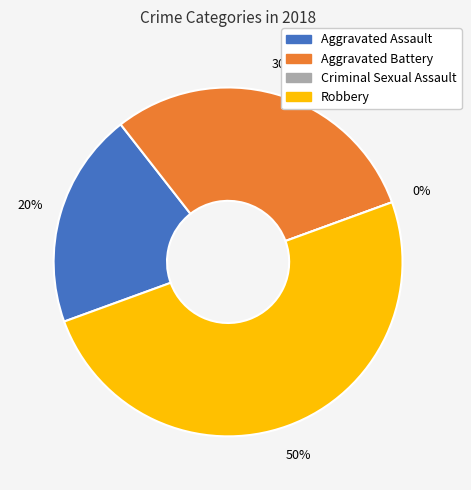

Does any single category account for the majority?

No